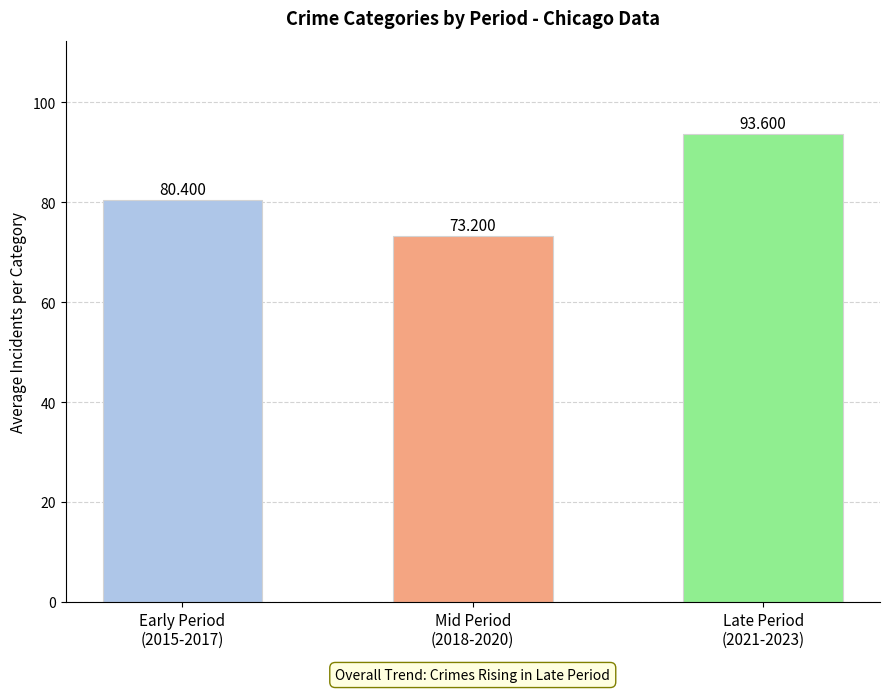

Count the number of values greater than 80.

2